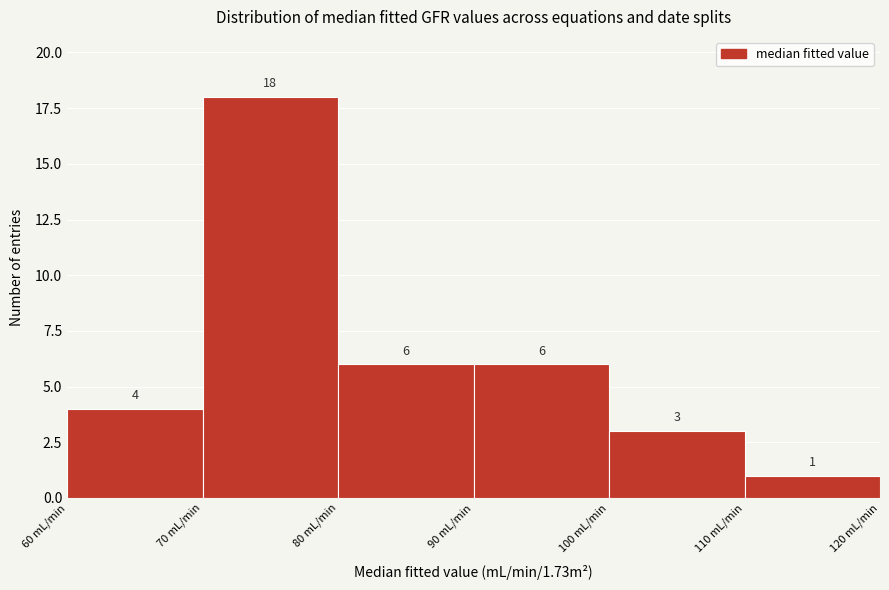

Over which range of the x-axis is the bar tallest?

70 to 80